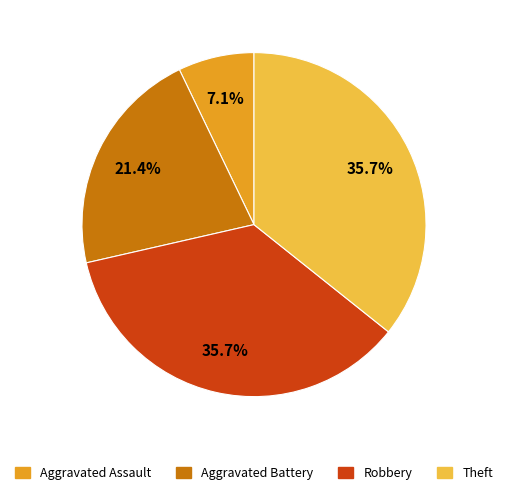

Is there any slice that represents more than half of the pie?

No